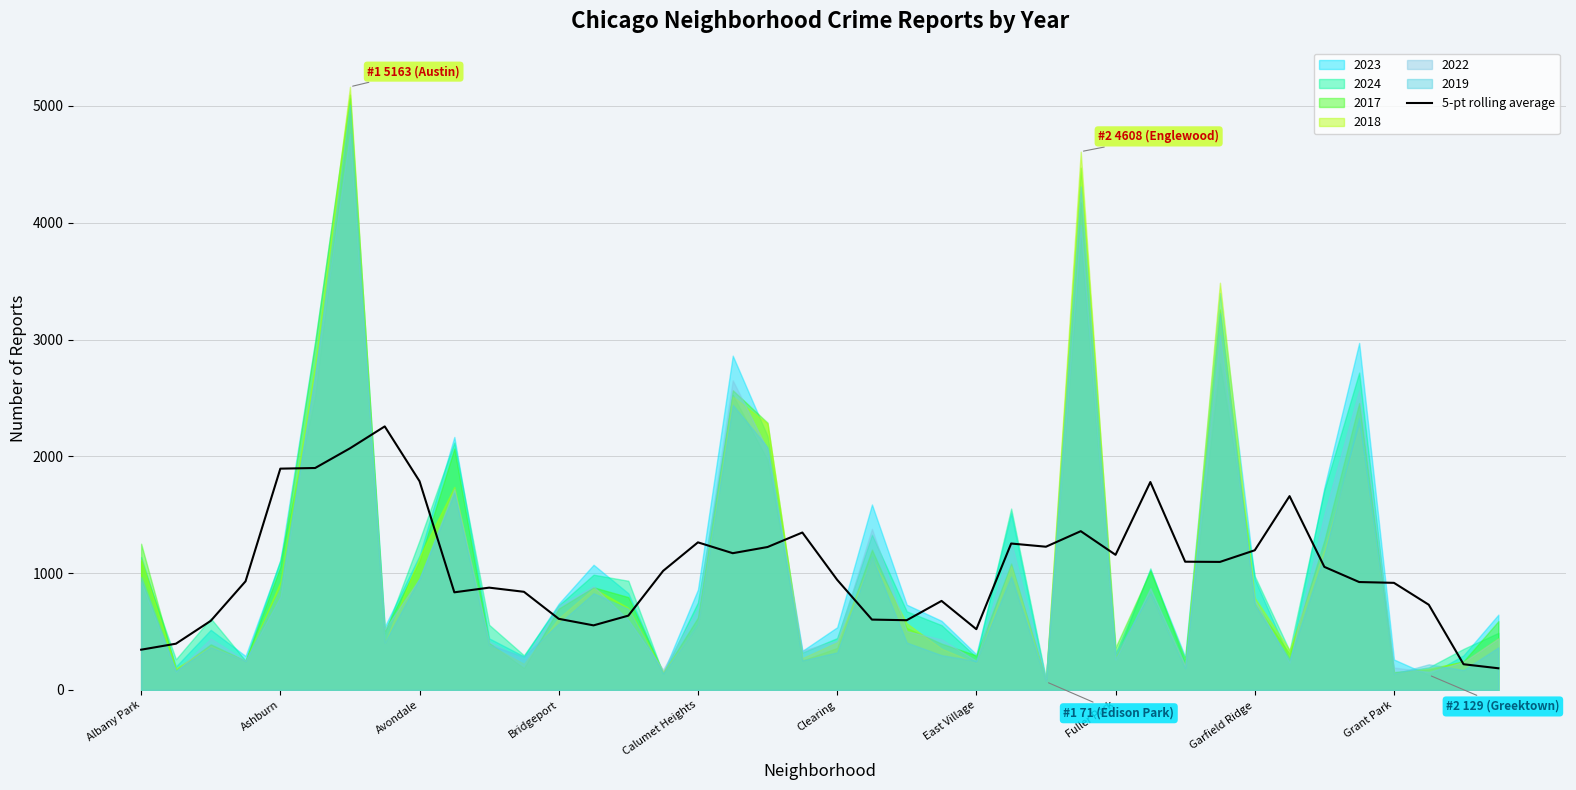

What is the lowest value of the 5-pt rolling average series?

185.9